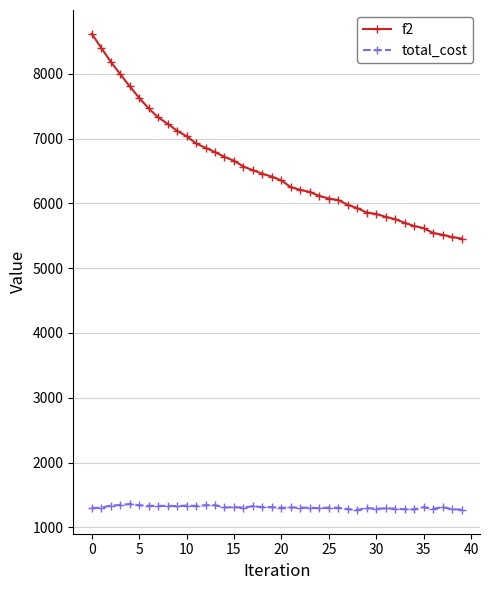

Which series has the largest range (max minus min)?

f2